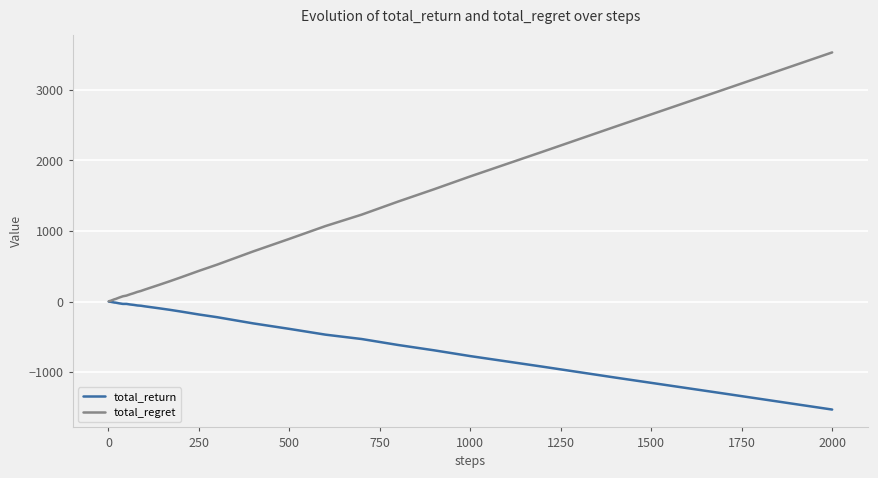

List the series in order of their peak value, lowest first.

total_return, total_regret